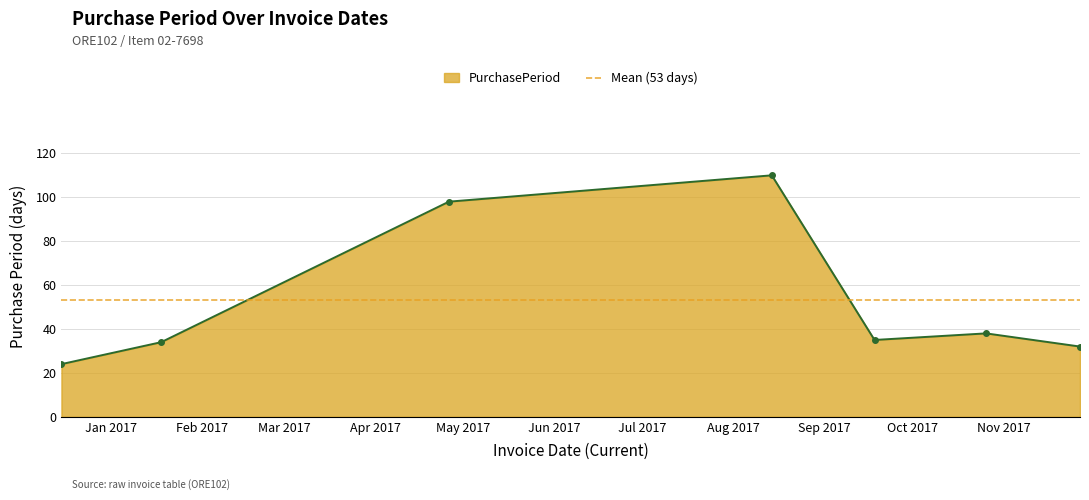

Rank the categories by value from lowest to highest.

2016-12-15, 2017-11-27, 2017-01-18, 2017-09-18, 2017-10-26, 2017-04-26, 2017-08-14